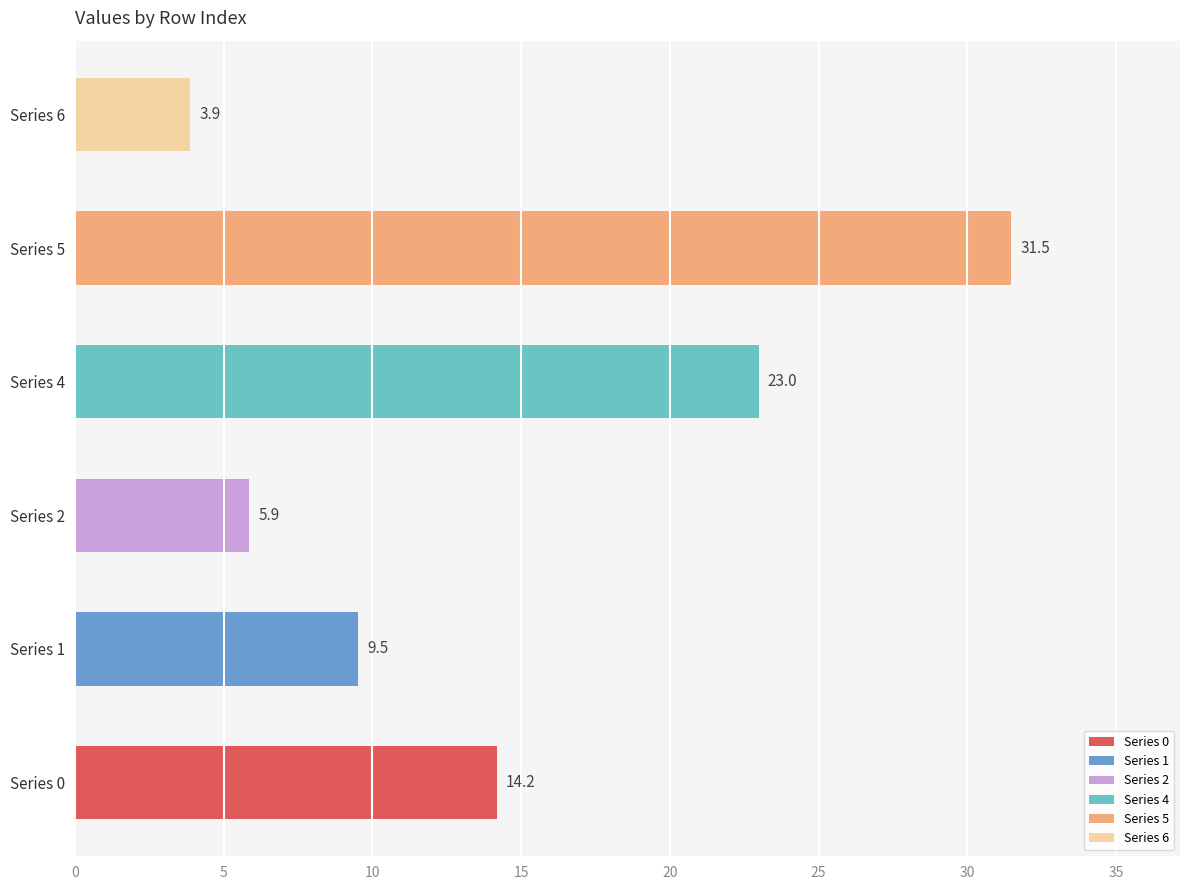

Which series has the widest spread of values?

5